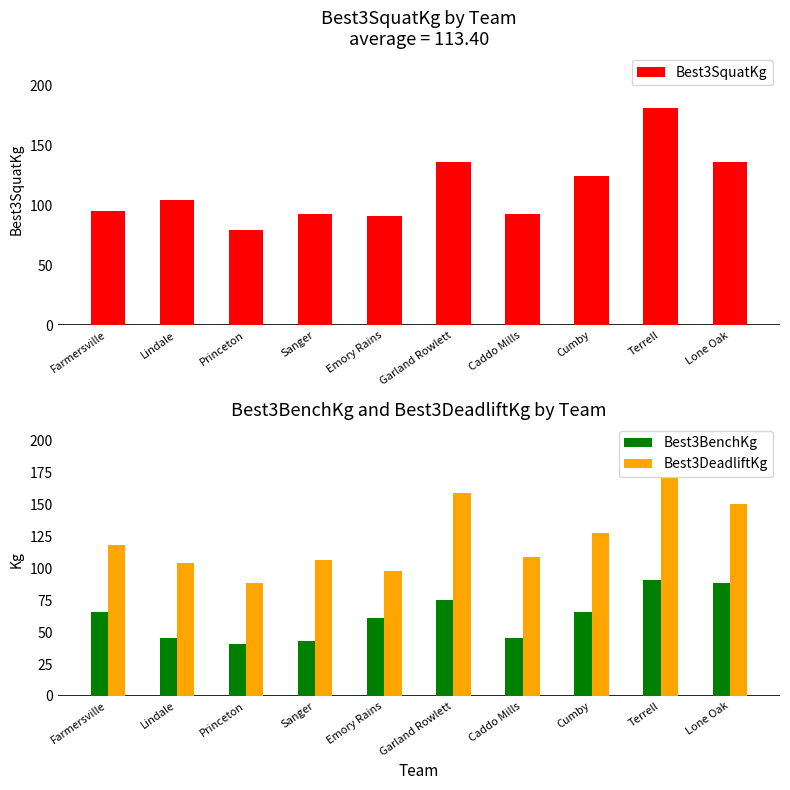

List the series in order of their overall mean, highest first.

Best3DeadliftKg, Best3SquatKg, Best3BenchKg